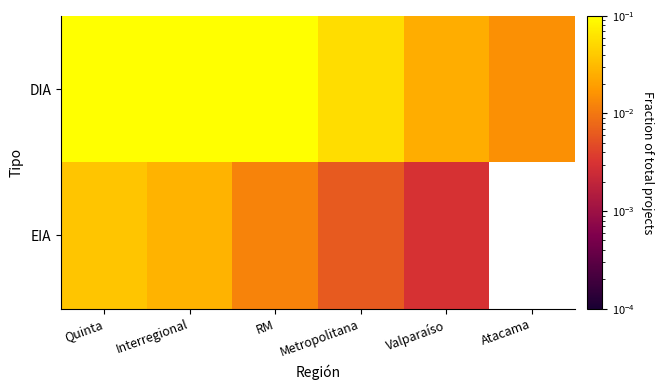

At which category is the sum across all series the highest?

Quinta